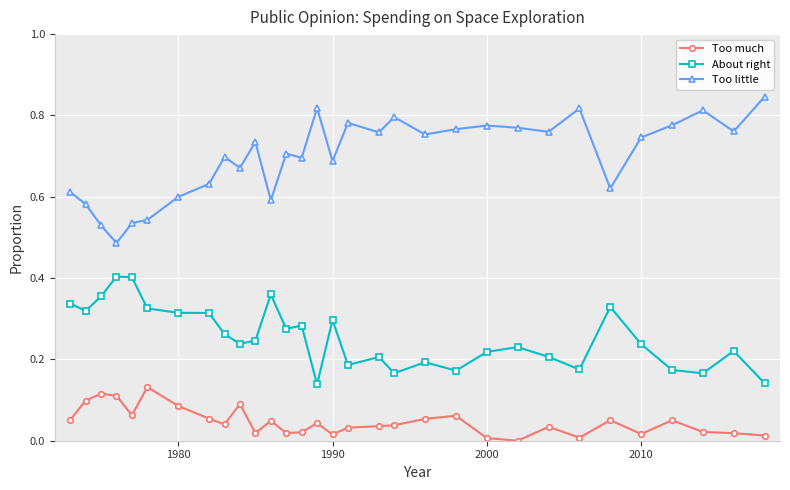

Rank the series by their average value, from lowest to highest.

Too much, About right, Too little